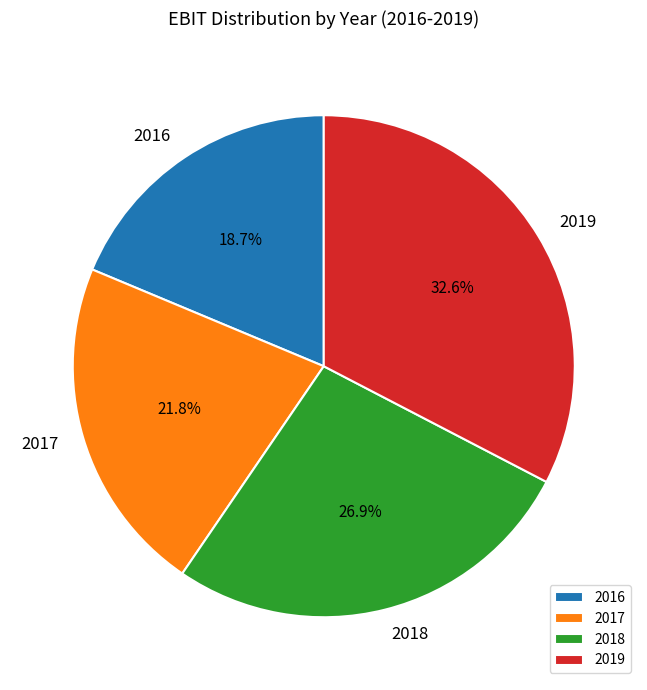

To the nearest percent, what is the average slice percentage?

25%